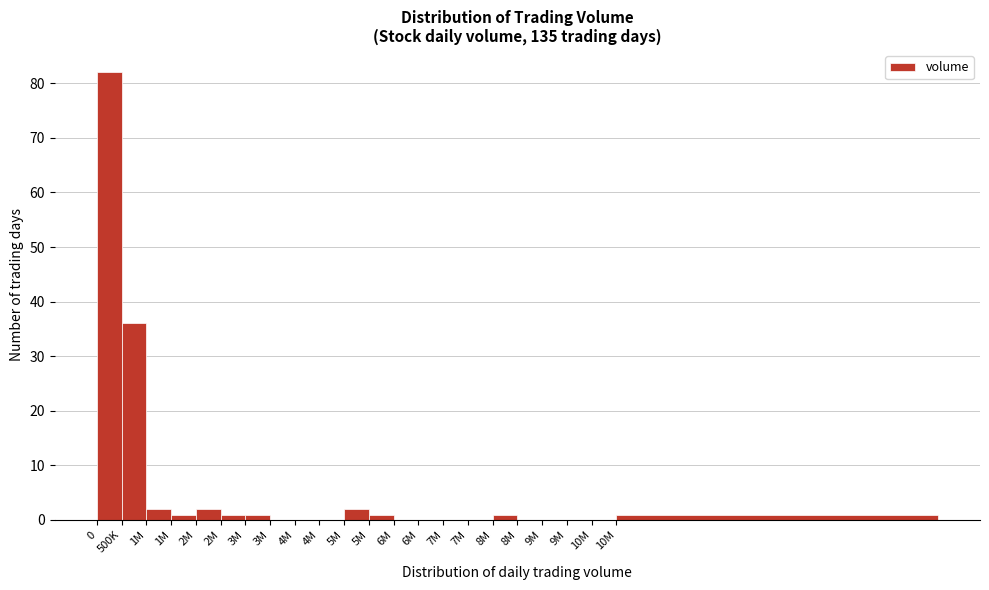

How many series are shown in this chart?

1